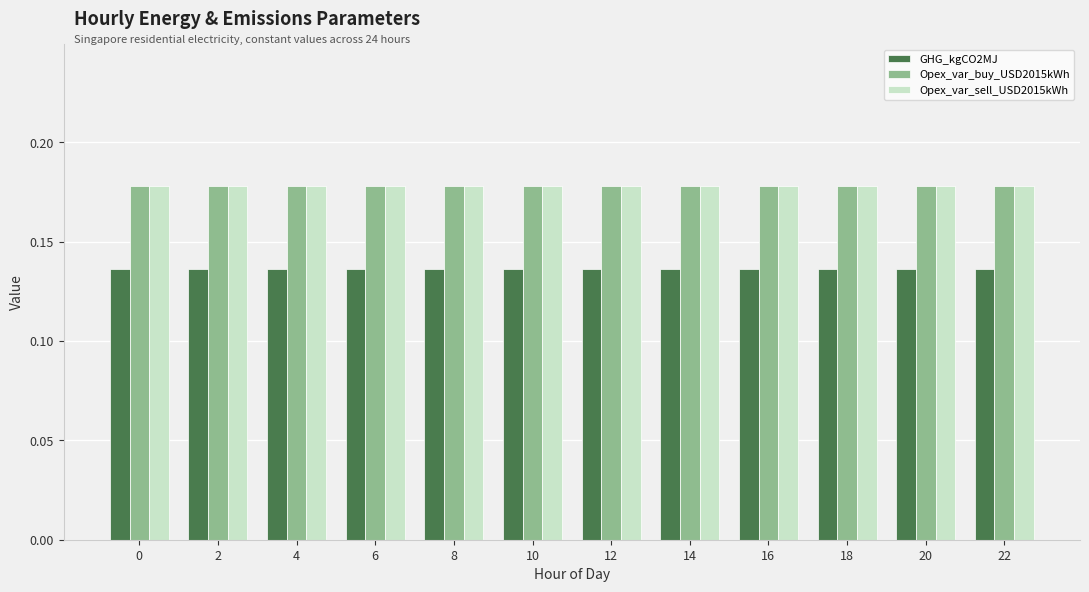

Count the number of data series in this chart.

3